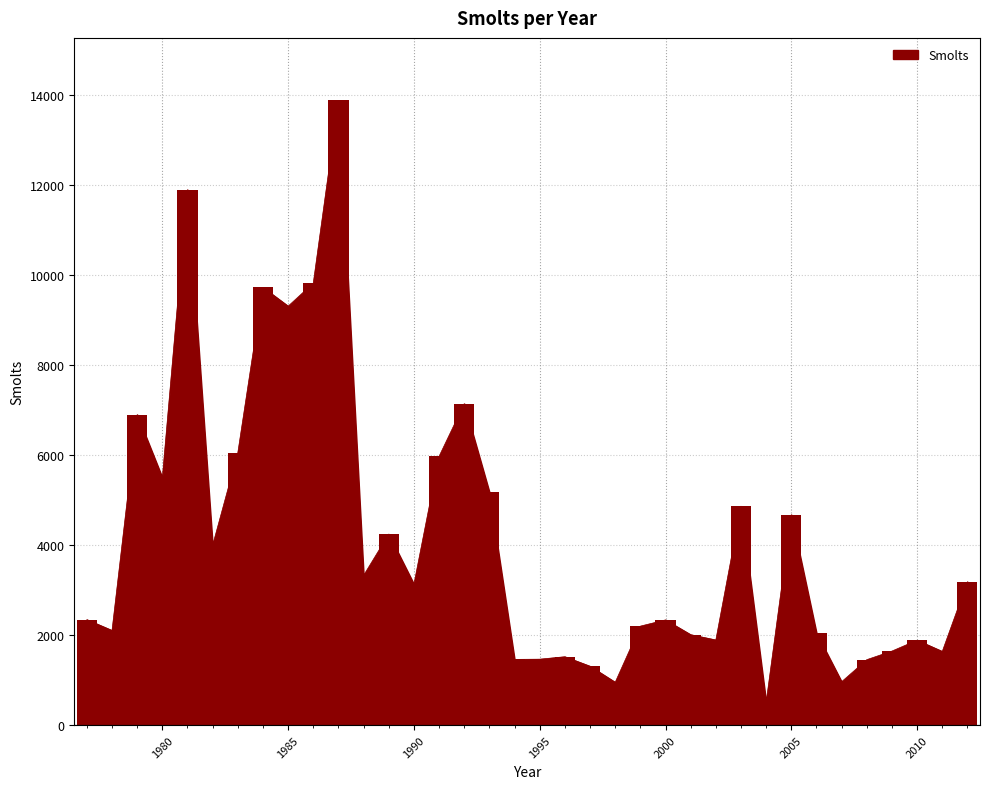

Reading left to right, transcribe all the data shown in this chart.

2344	2104	6900	5500	11897	4000	6053	9726	9309	9823	13881	3328	4246	3133	5974	7143	5178	1461	1466	1520	1309	953	2200	2338	2010	1892	4865	511	4676	2051	965	1455	1646	1887	1638	3186